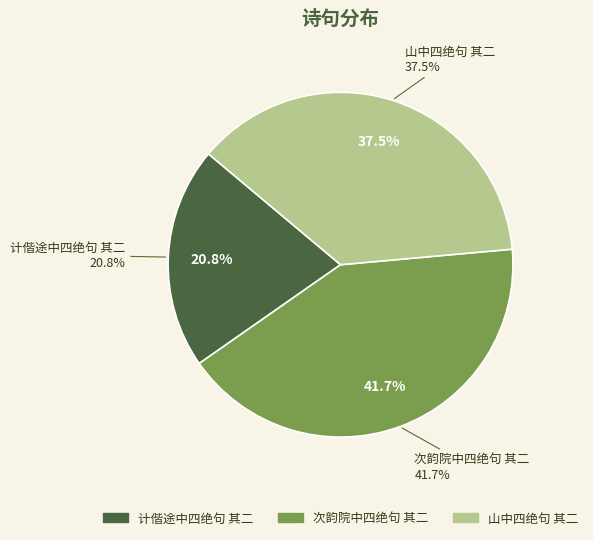

The 计偕途中四绝句 其二 slice represents 32% of the pie. True or false?

False